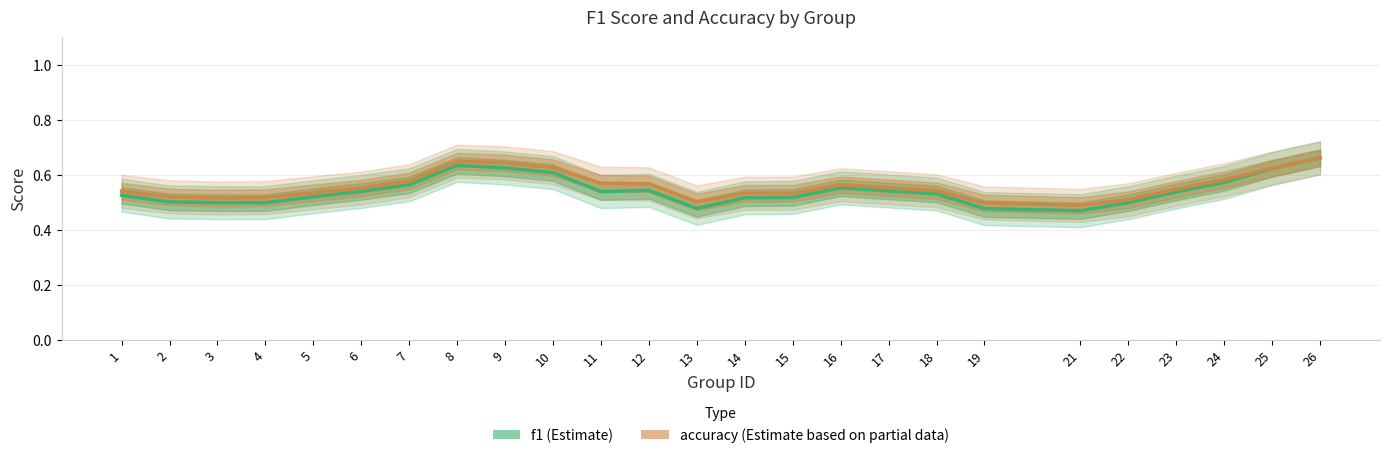

How many accuracy values are between 0 and 1?

25